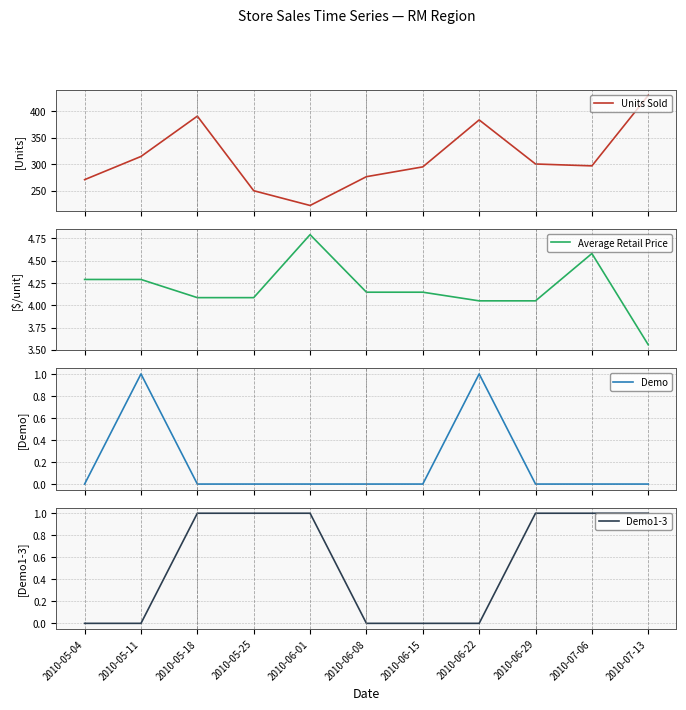

True or false: Demo1-3 and Average Retail Price intersect in this chart.

False